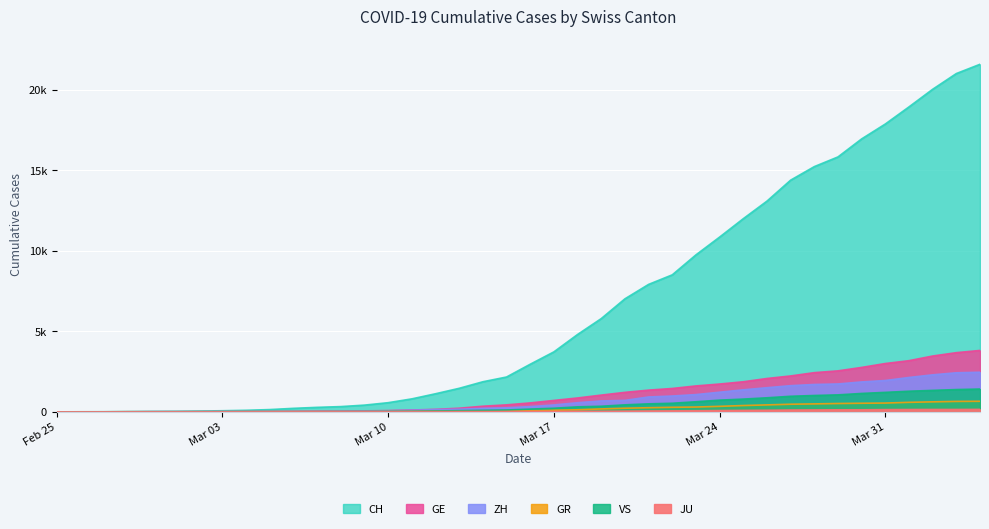

What is the difference between the maximum and minimum values in the GR series?

657